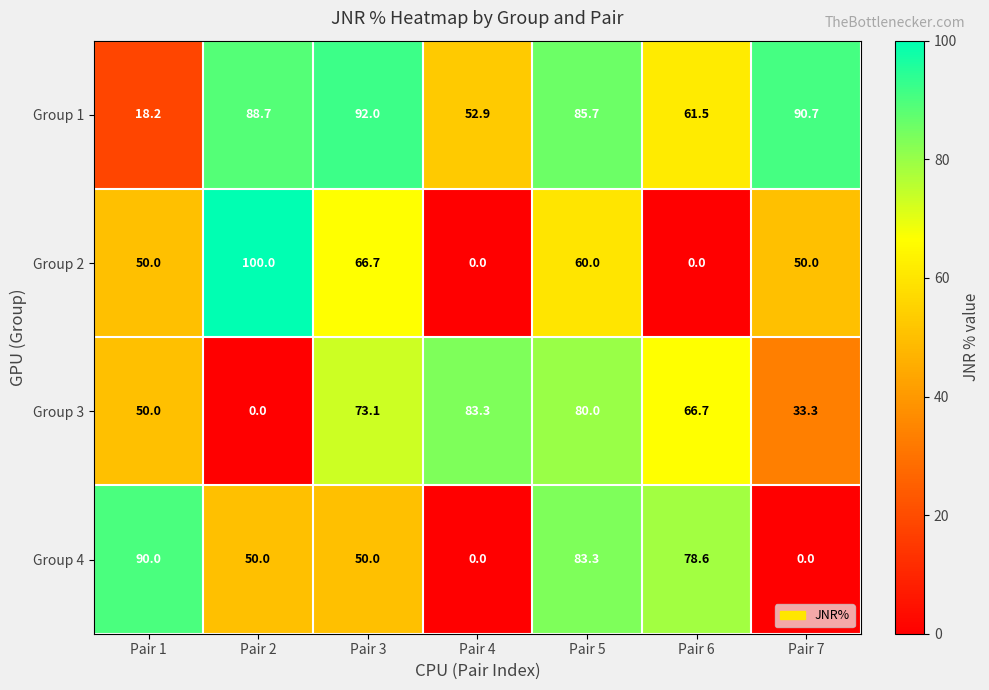

The value of Group 1 at Pair 3 is 92.0. True or false?

True